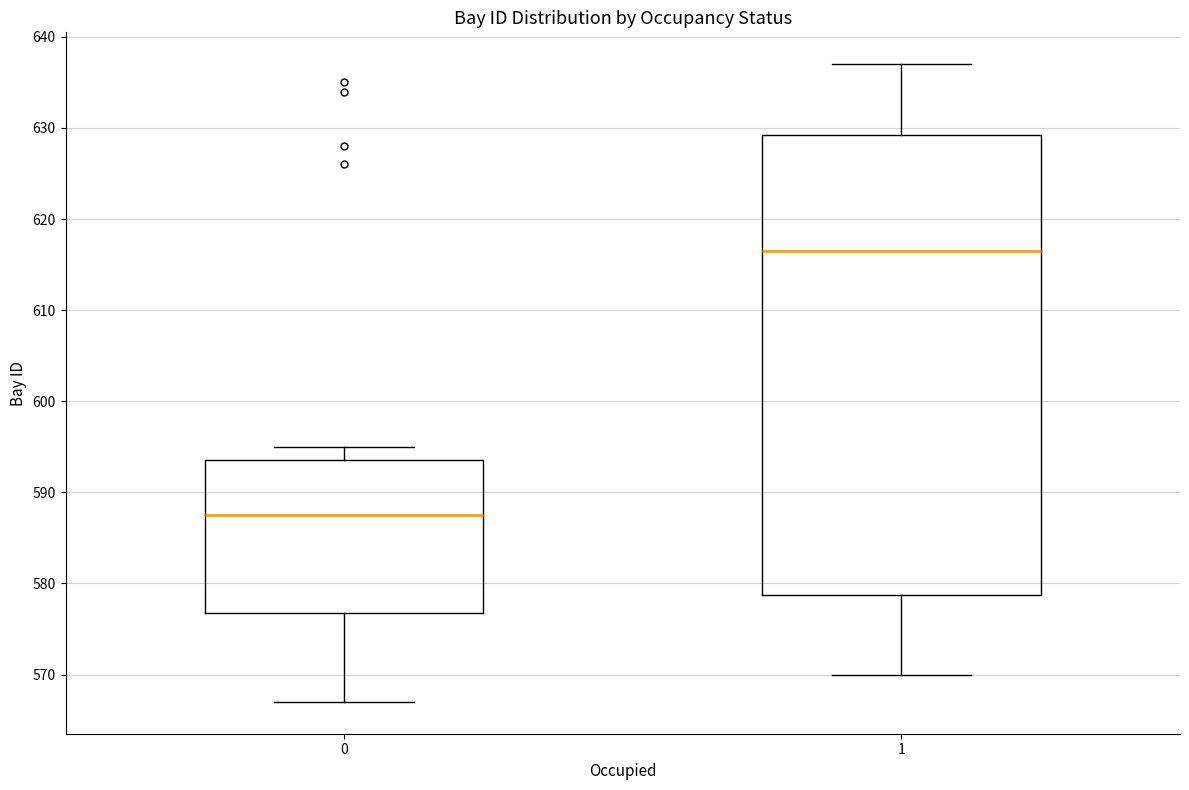

Which box has the lowest median line?

0